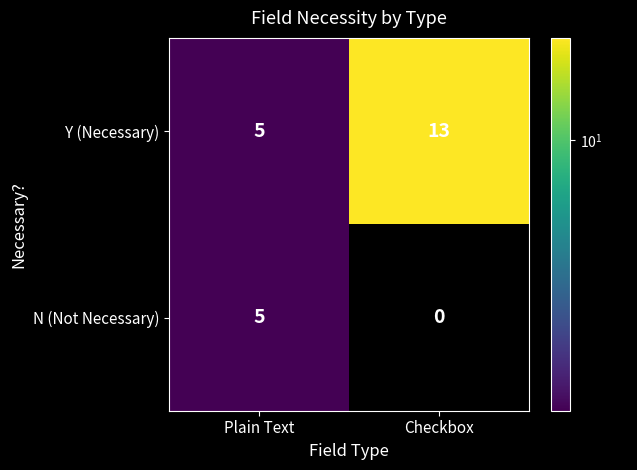

How many data points in Y (Necessary) are less than 13?

1